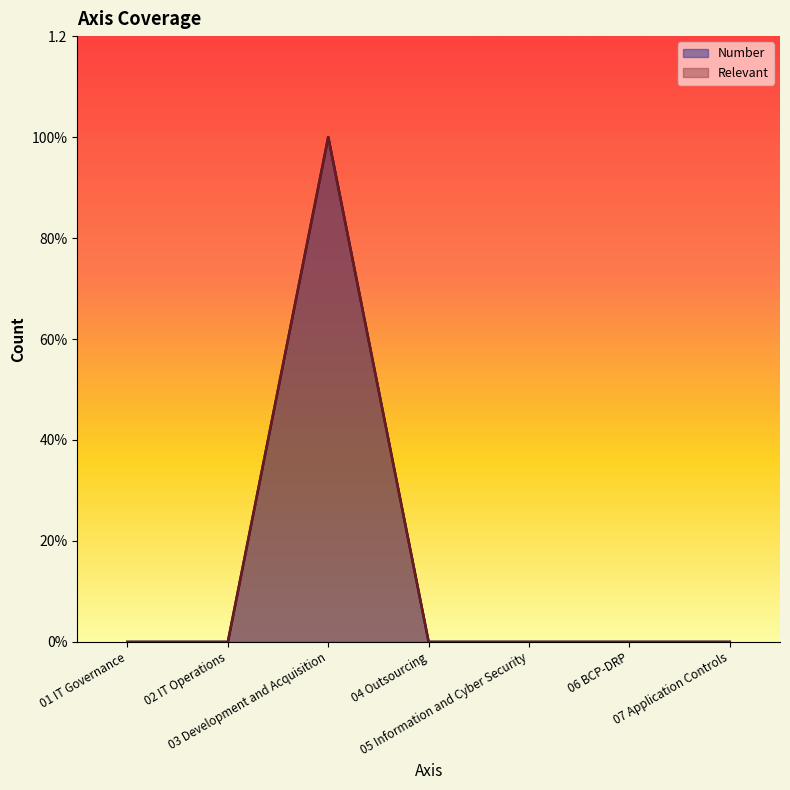

What is the difference between the maximum and minimum values in the Relevant series?

1